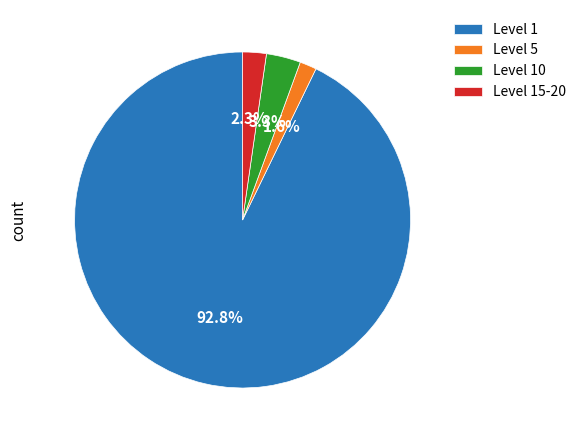

Combined, do Level 10 and Level 15-20 account for over 50%?

No